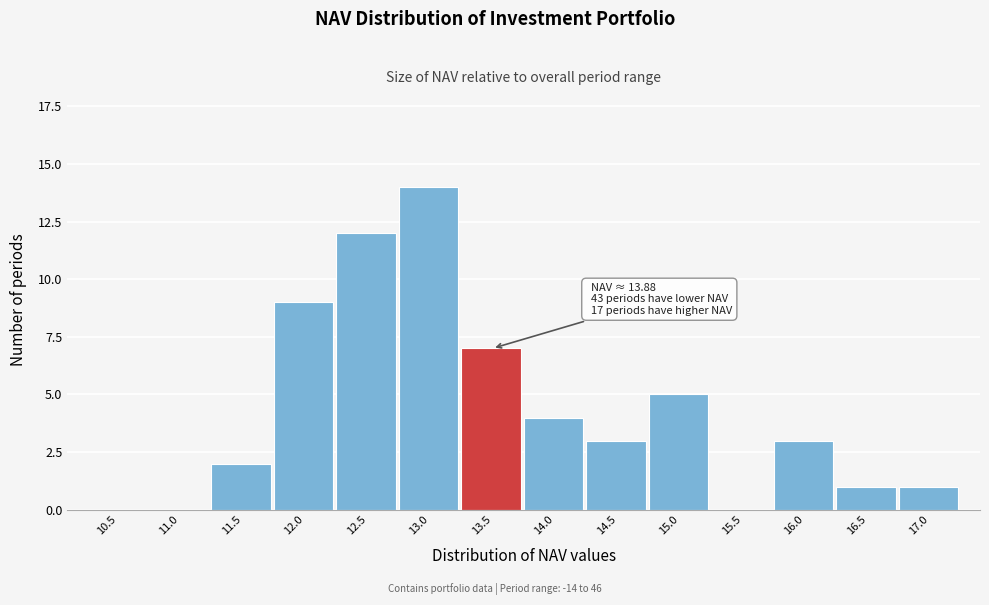

Reading right to left, what are all the values shown in this chart?

17.0=1	16.5=1	16.0=3	15.5=0	15.0=5	14.5=3	14.0=4	13.5=7	13.0=14	12.5=12	12.0=9	11.5=2	11.0=0	10.5=0